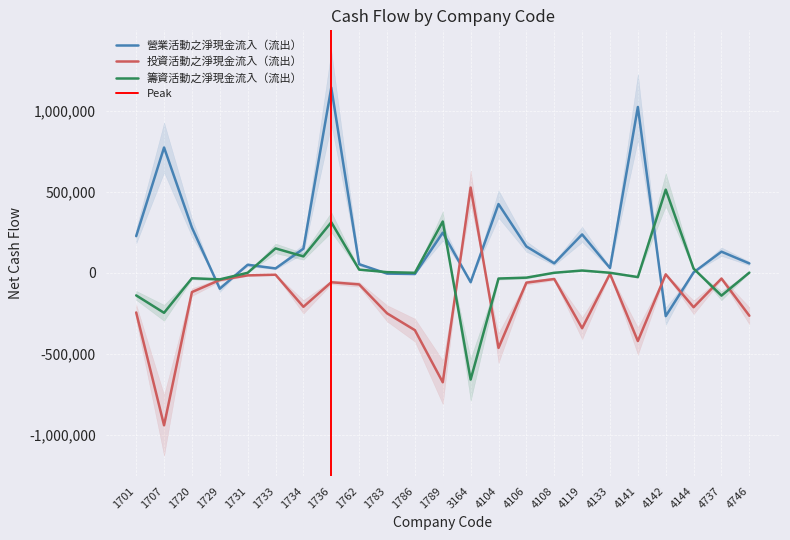

What is the difference between the maximum and minimum values in the 籌資活動之淨現金流入（流出） series?

1172568